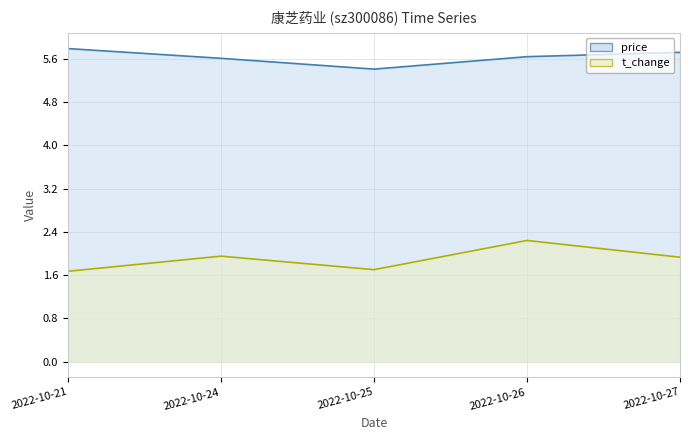

Does the chart display data point markers on the line(s)?

No